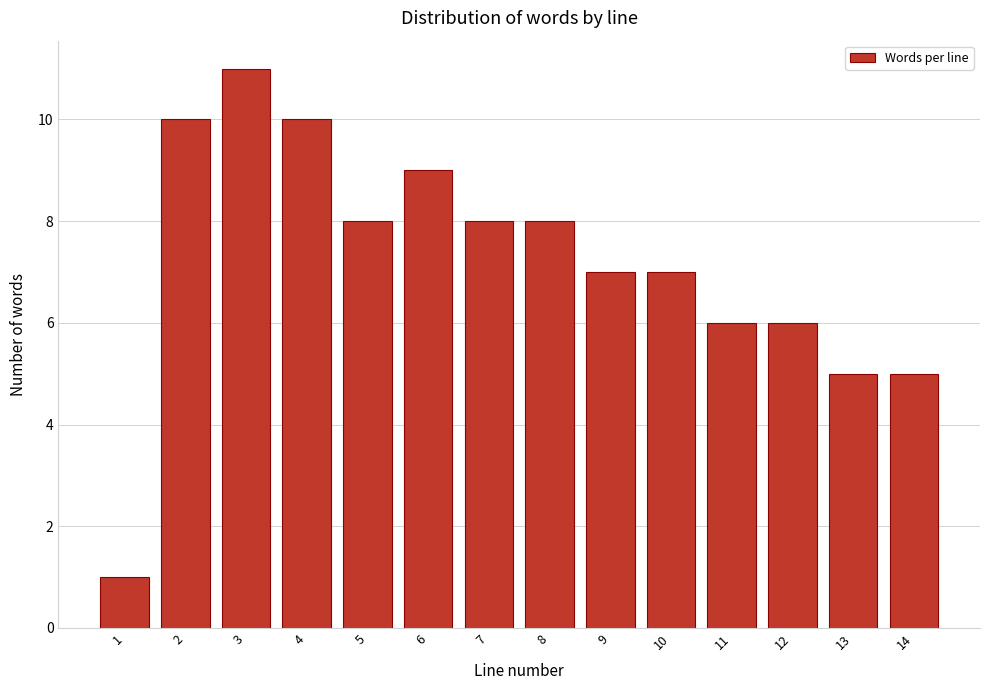

Reading left to right, transcribe all the data shown in this chart.

1=1	2=10	3=11	4=10	5=8	6=9	7=8	8=8	9=7	10=7	11=6	12=6	13=5	14=5